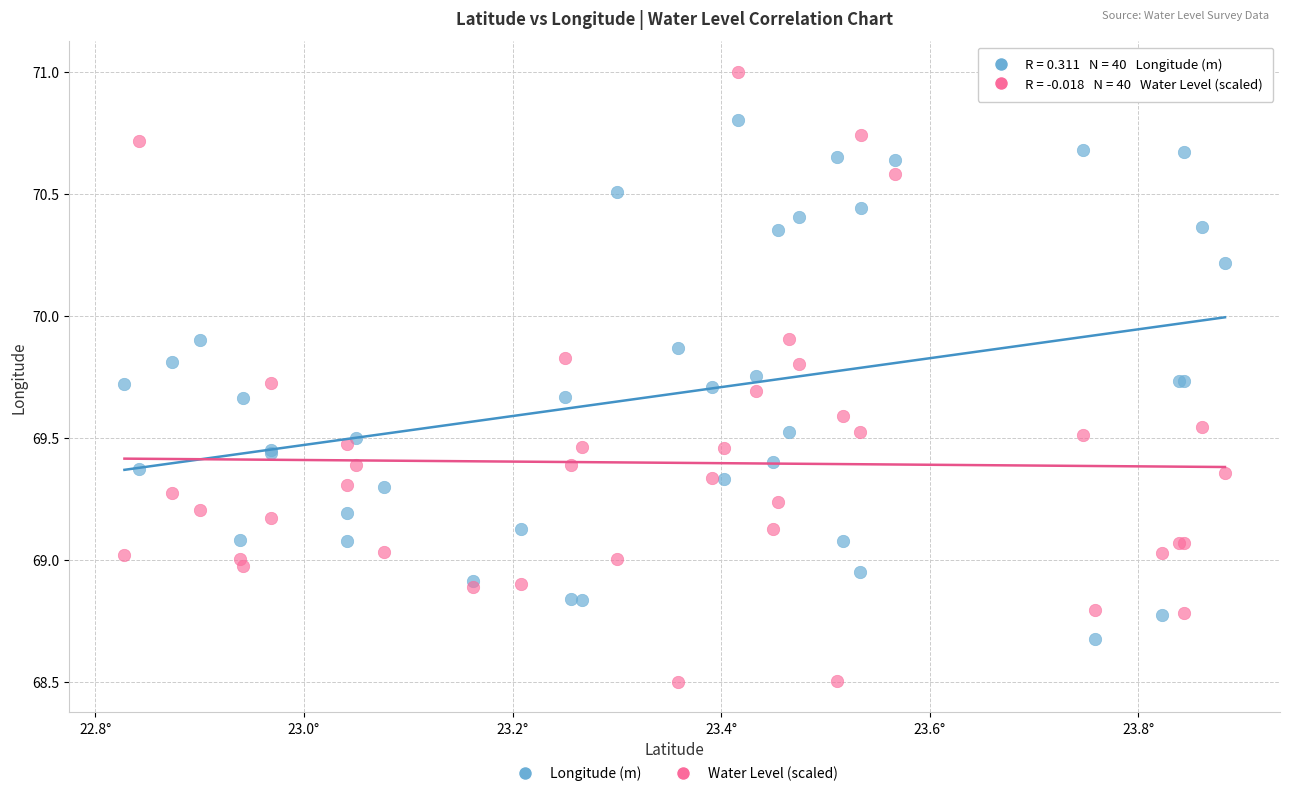

Which series reaches the minimum Y coordinate?

Water Level (scaled)